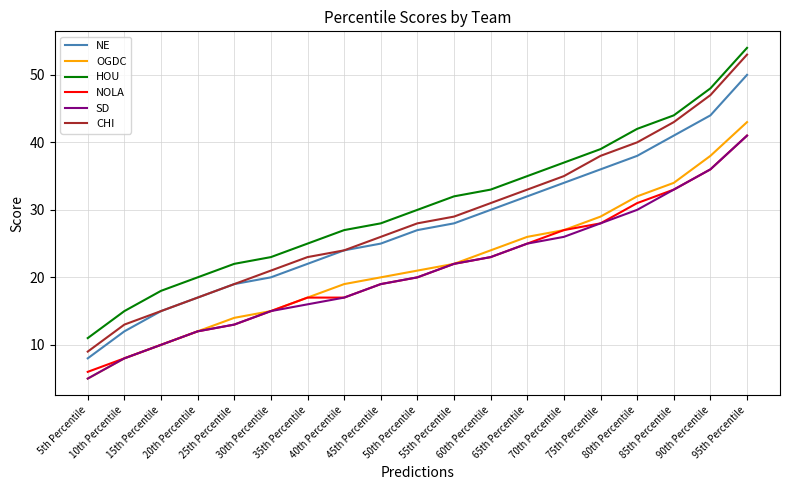

The CHI series shows 31 at 60th Percentile. True or false?

True